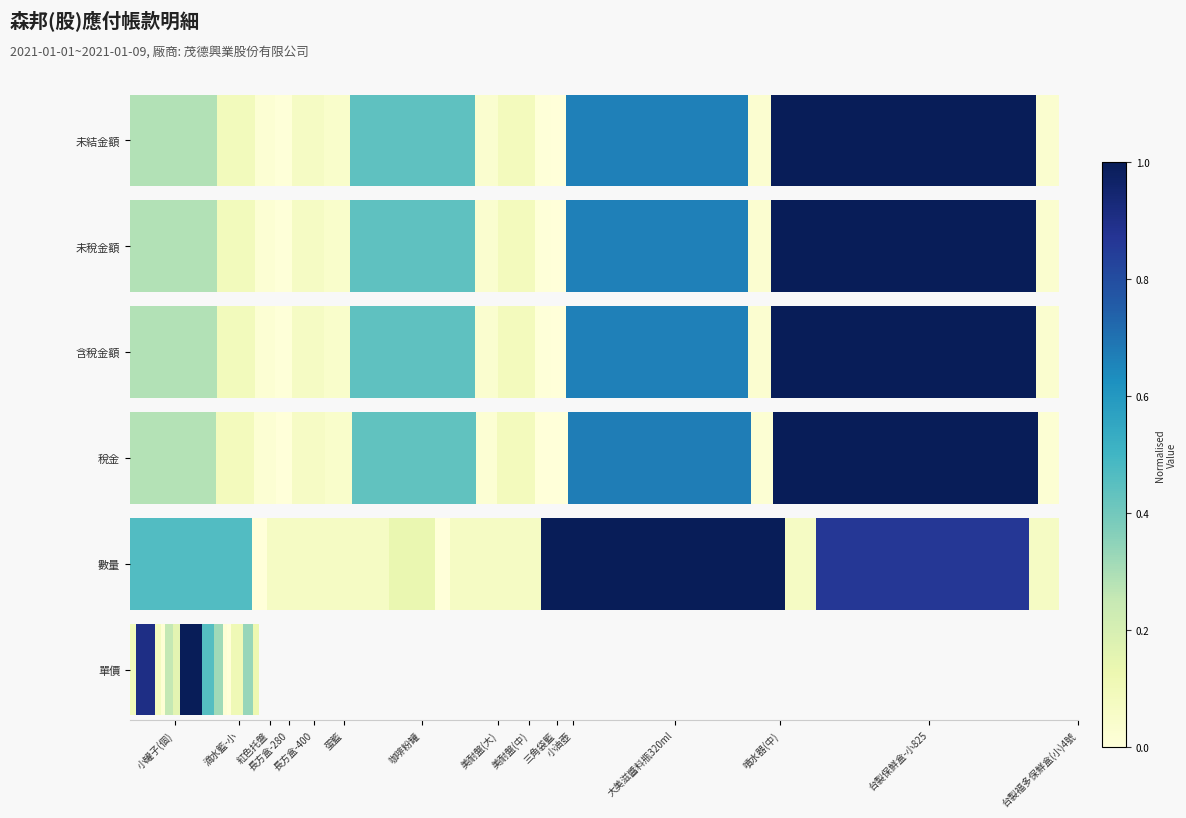

Which series has the largest total across all categories?

含稅金額